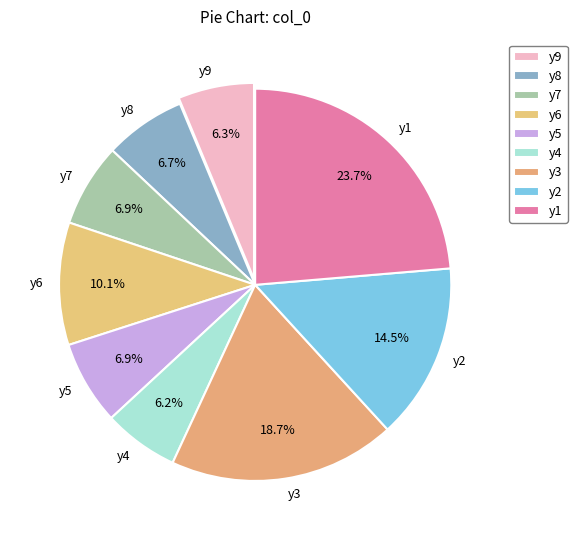

Combined, what portion of the pie is y8 and y6?

16.8%